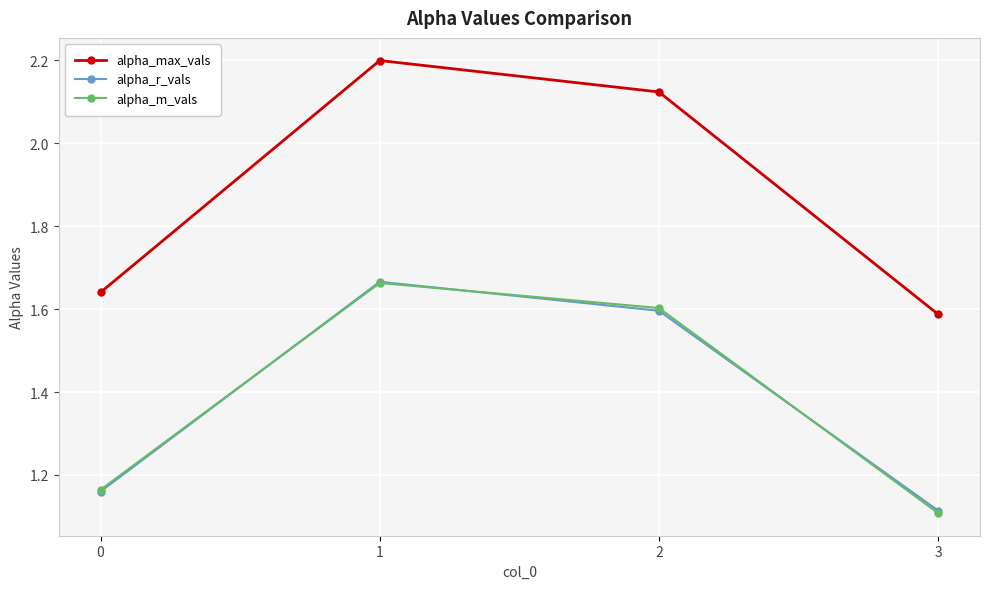

At which label does alpha_max_vals first exceed 2?

1